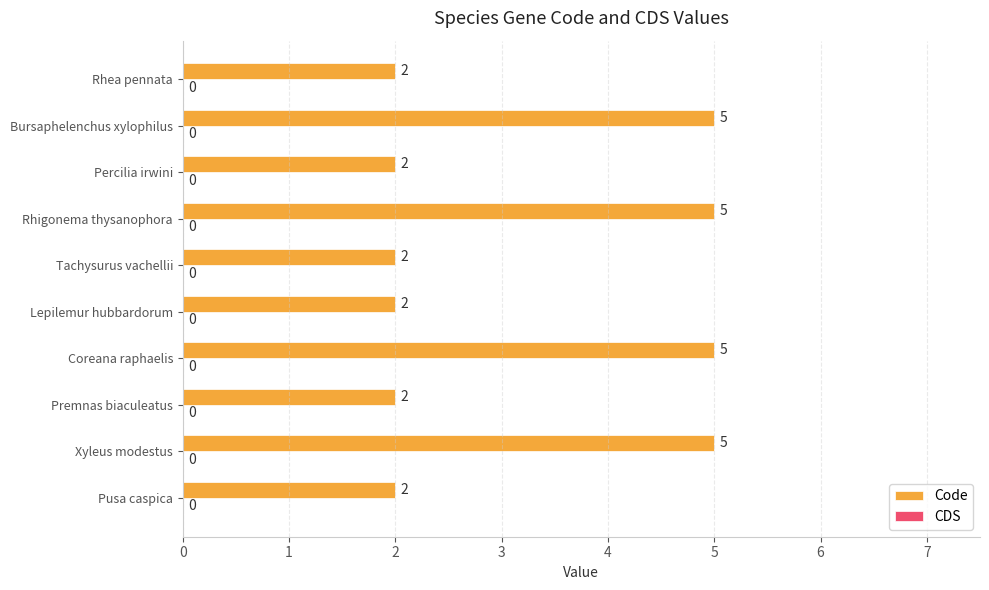

Are the bars grouped side by side (vs. stacked)?

No